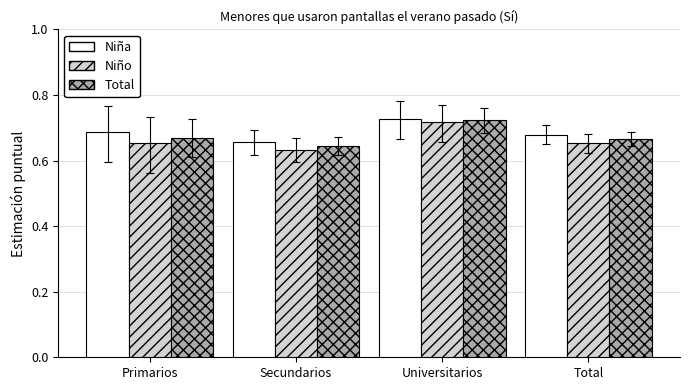

How many bars are there in each group?

3